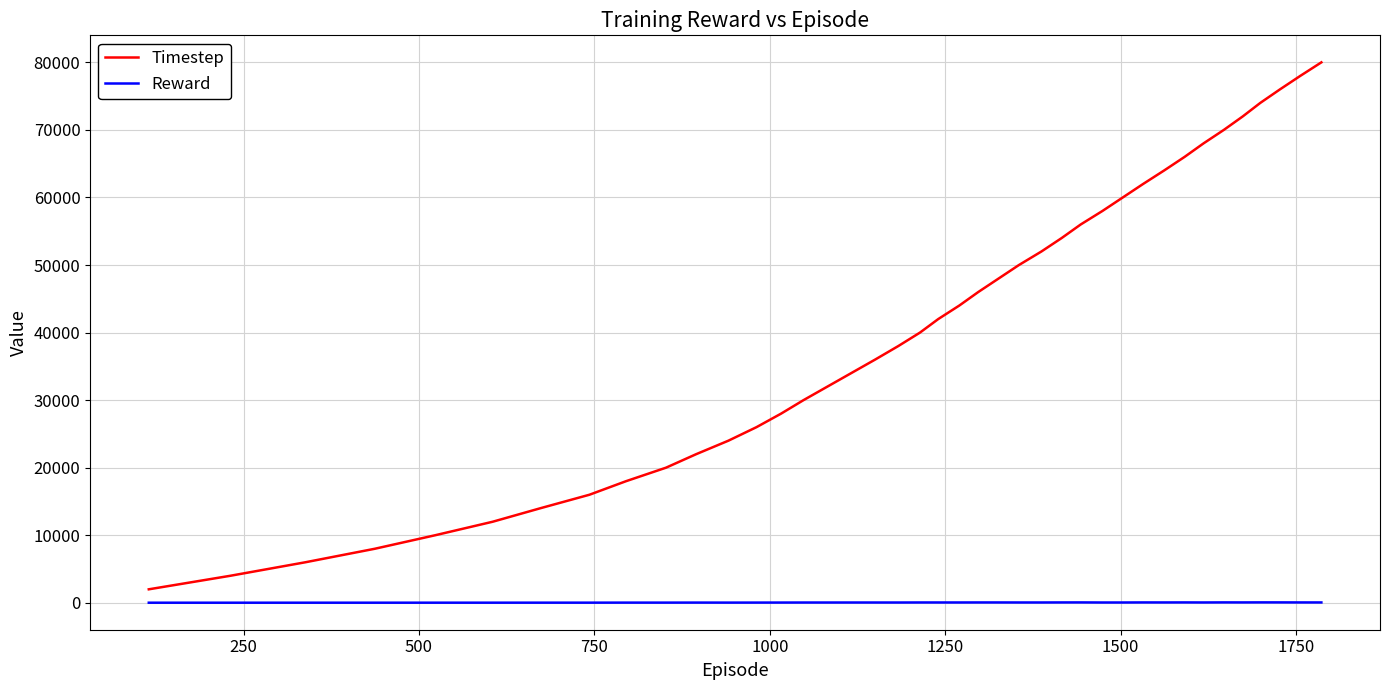

What is the difference between the maximum and minimum values in the Timestep series?

78000.0